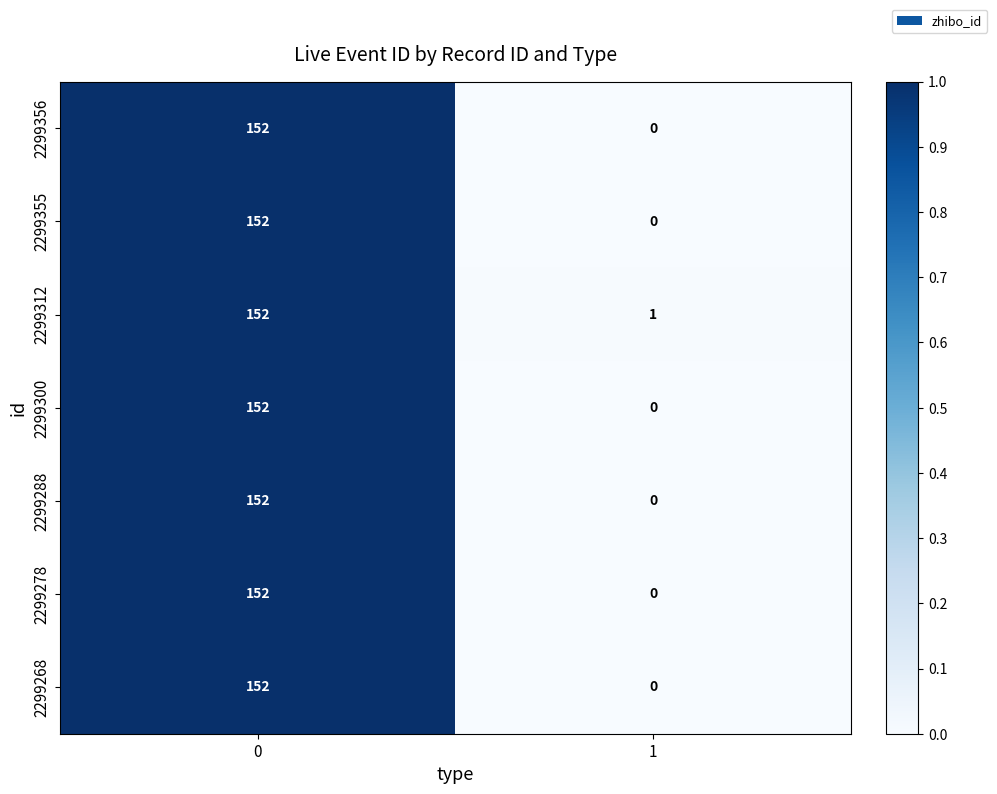

List the labels in order of 2299278 value, largest first.

0, 1